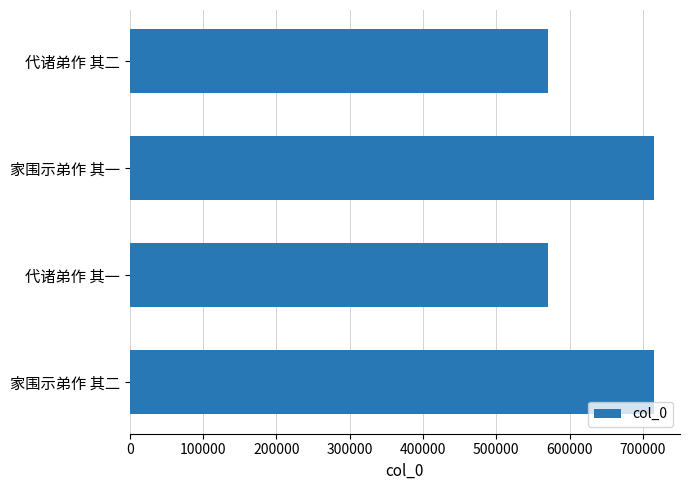

Does the chart contain stacked bars?

No